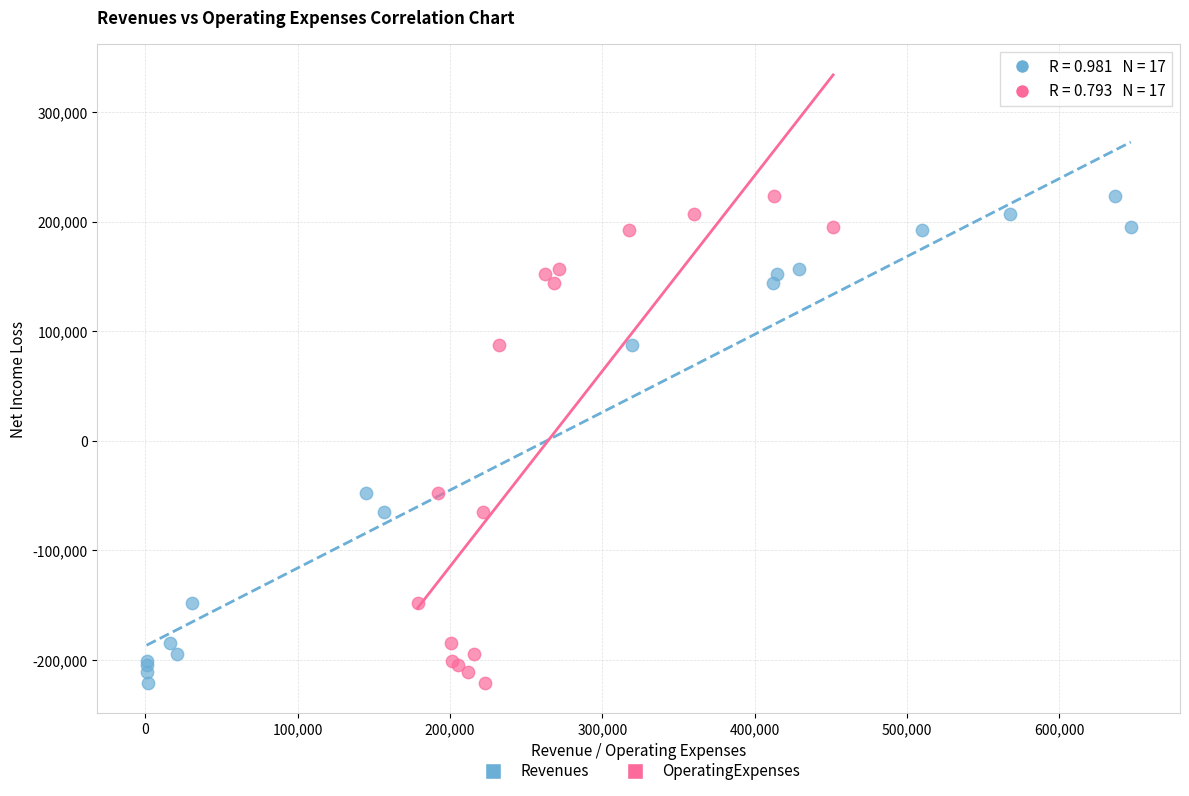

What are all the series names shown in the legend?

Revenues, OperatingExpenses